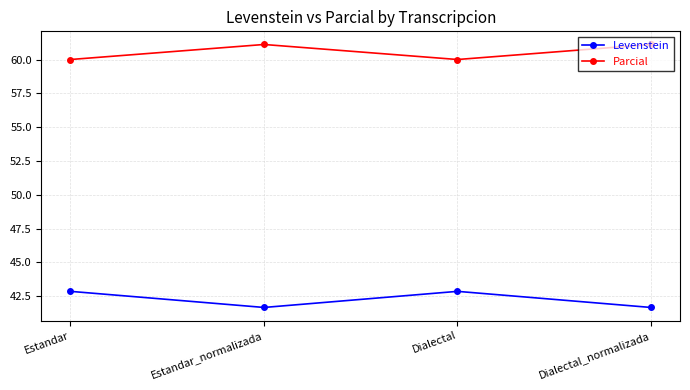

What is the label of the 2nd point from the right?

Dialectal